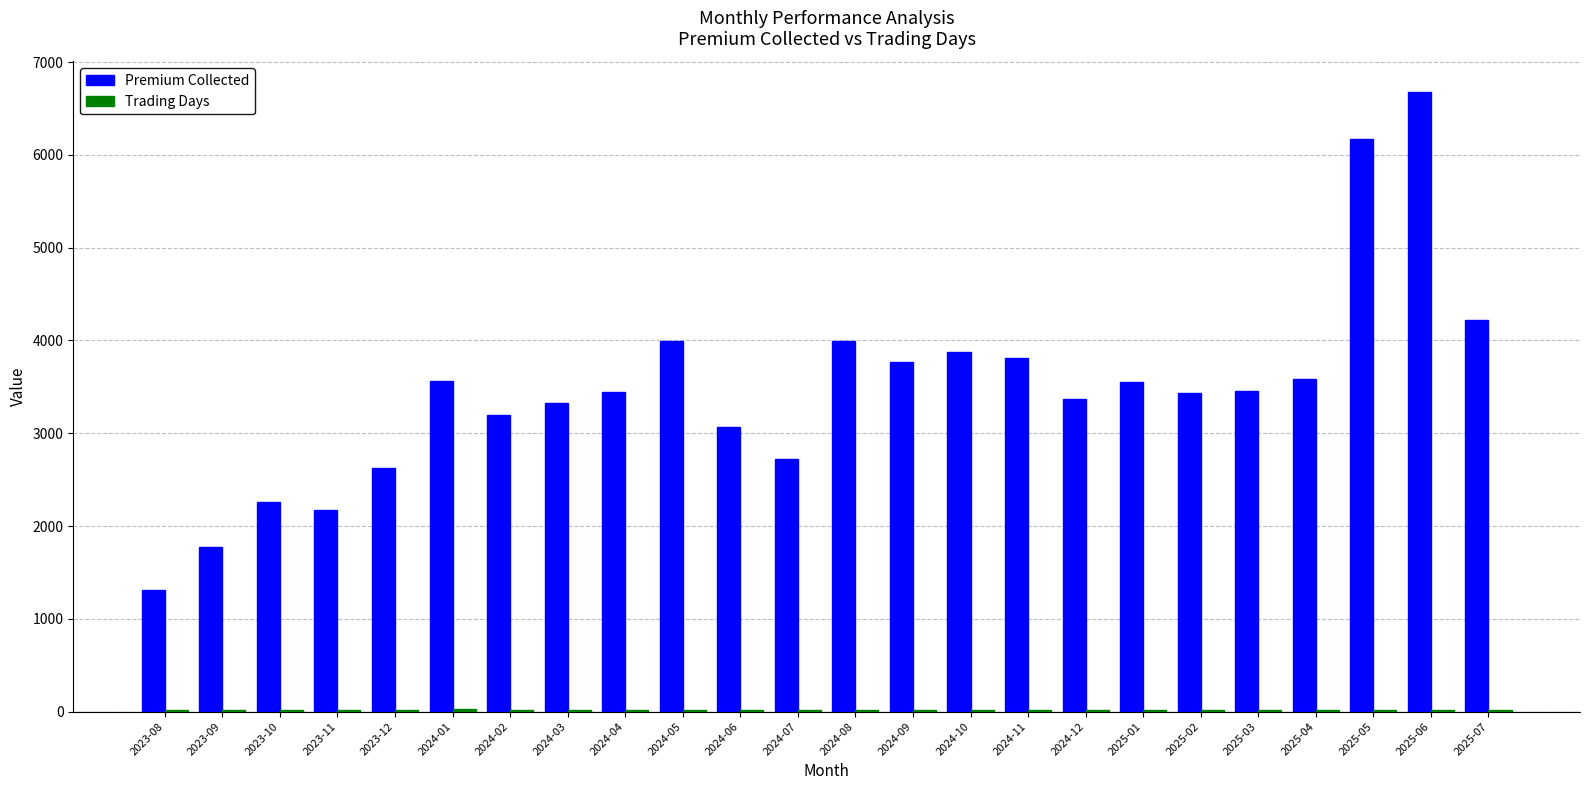

At which category does the chart reach its peak across all series?

2025-06